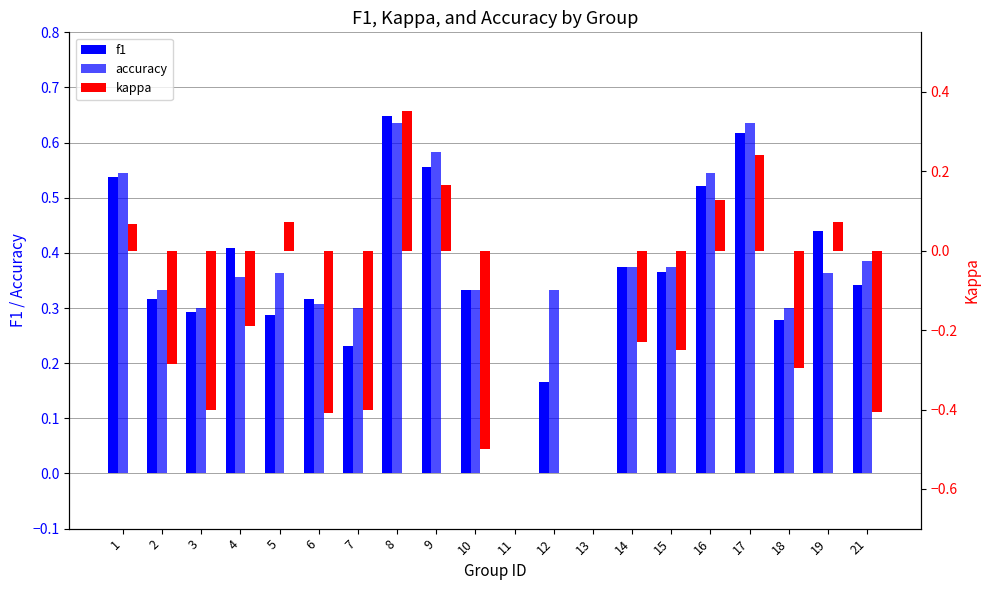

What is the difference between the maximum and second lowest values in the kappa series?

0.8